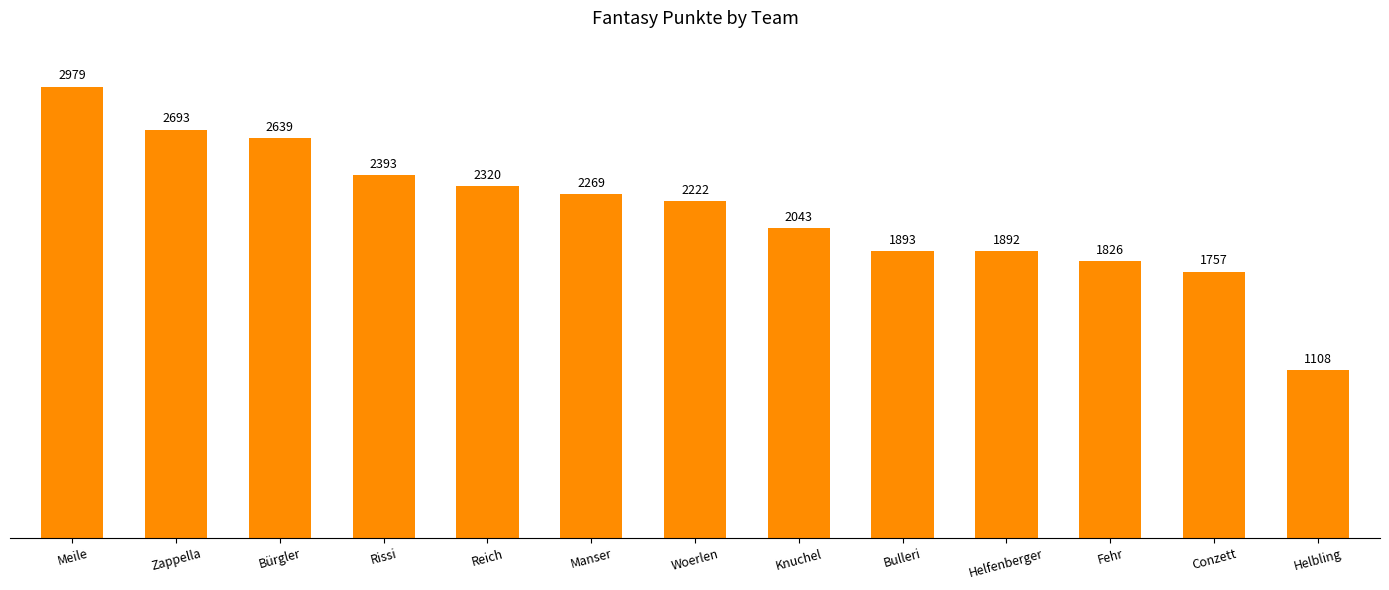

At which label does the data first exceed 2222?

Meile